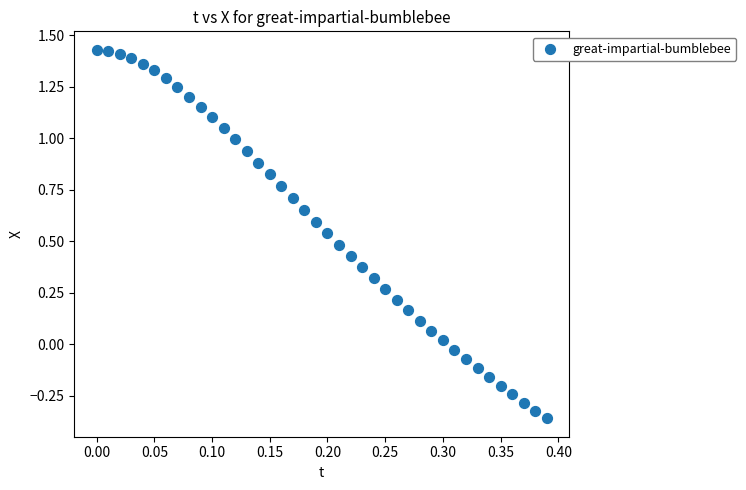

What is the range of Y values (max minus min)?

1.8